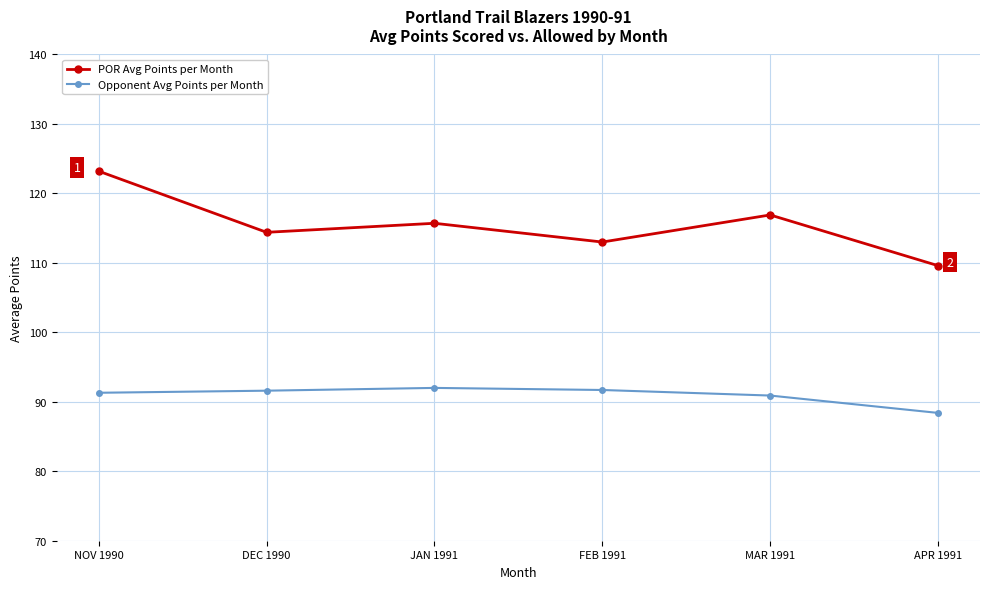

True or false: Opponent Avg Points per Month and POR Avg Points per Month cross at least once.

False